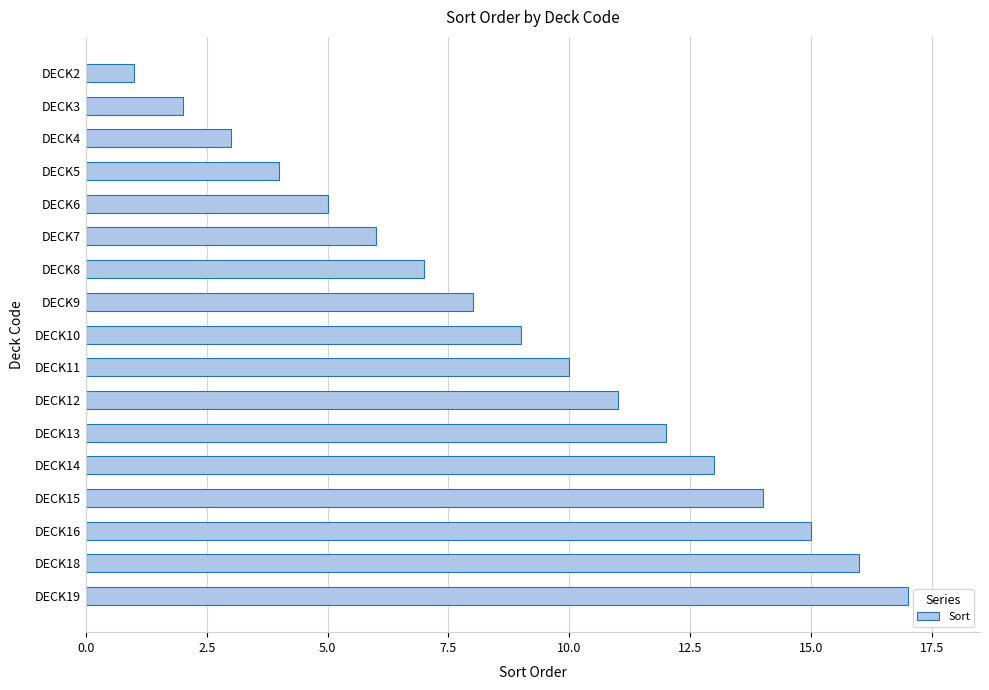

Are the bars grouped side by side (vs. stacked)?

No